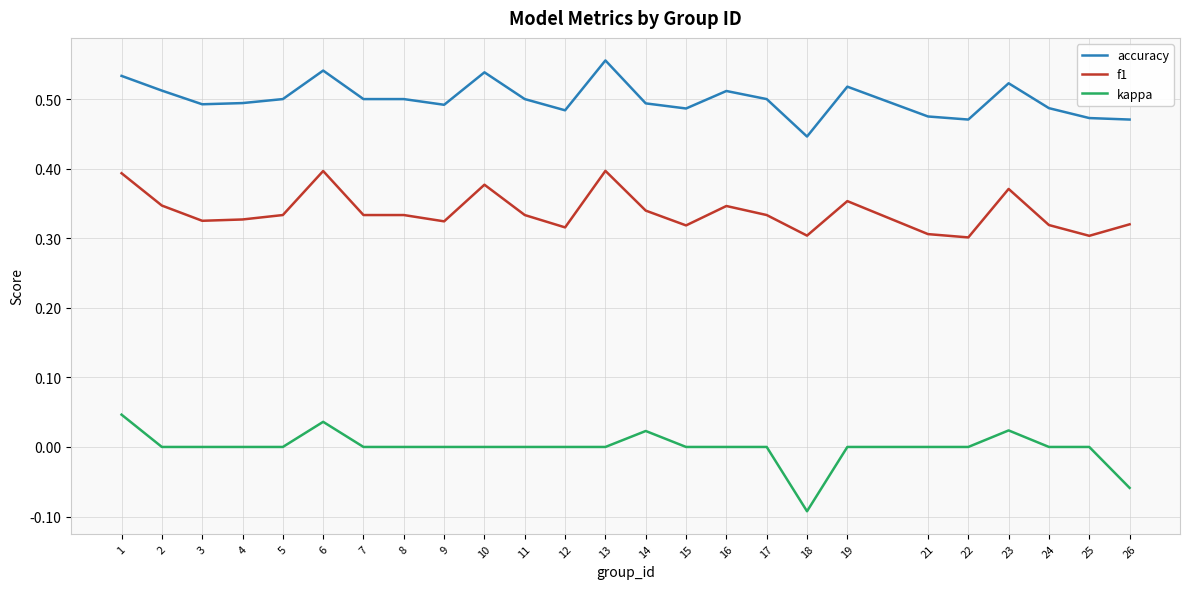

How many accuracy values are between 0 and 1?

25